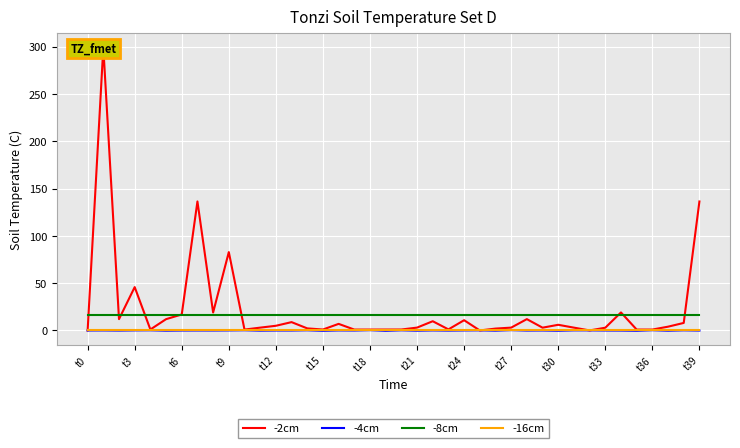

Rank the series by their maximum value, from highest to lowest.

-2cm, -8cm, -4cm, -16cm